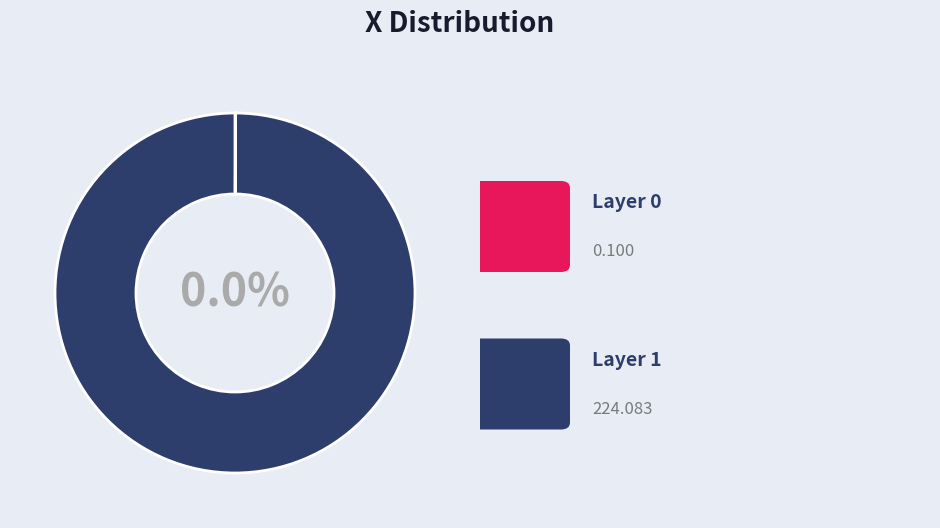

Between 0 and 1, which is larger?

1